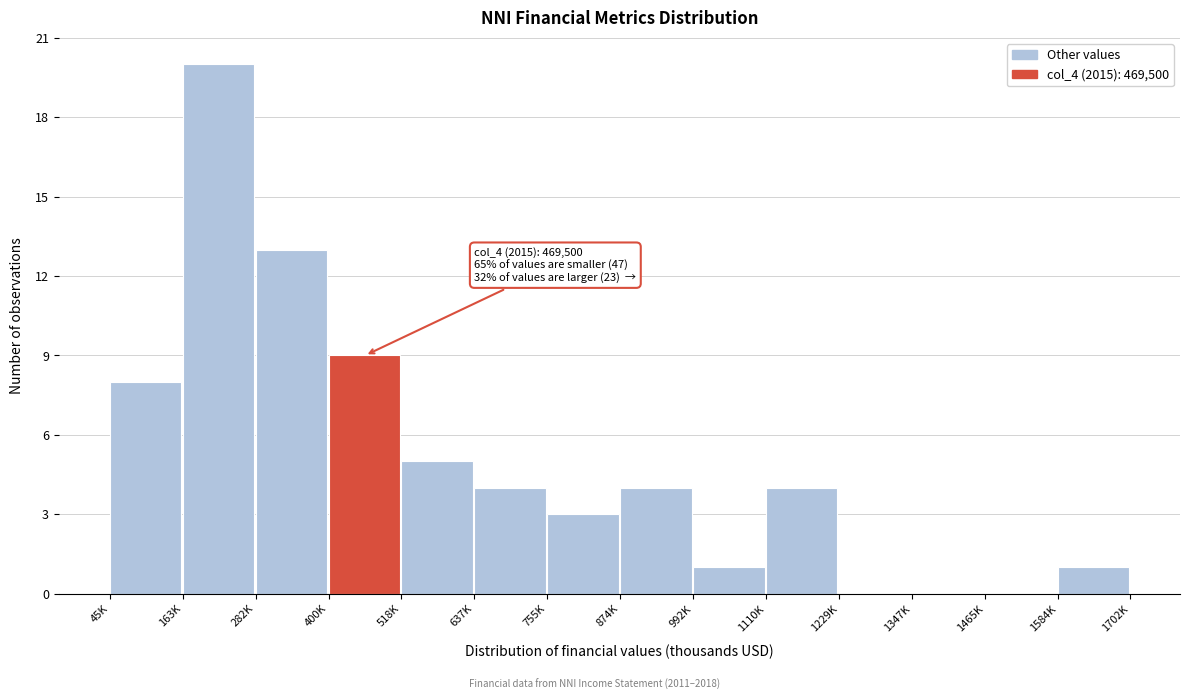

Reading left to right, transcribe all the data shown in this chart.

45K=8	163K=20	282K=13	400K=9	518K=5	637K=4	755K=3	874K=4	992K=1	1110K=4	1229K=0	1347K=0	1465K=0	1584K=1